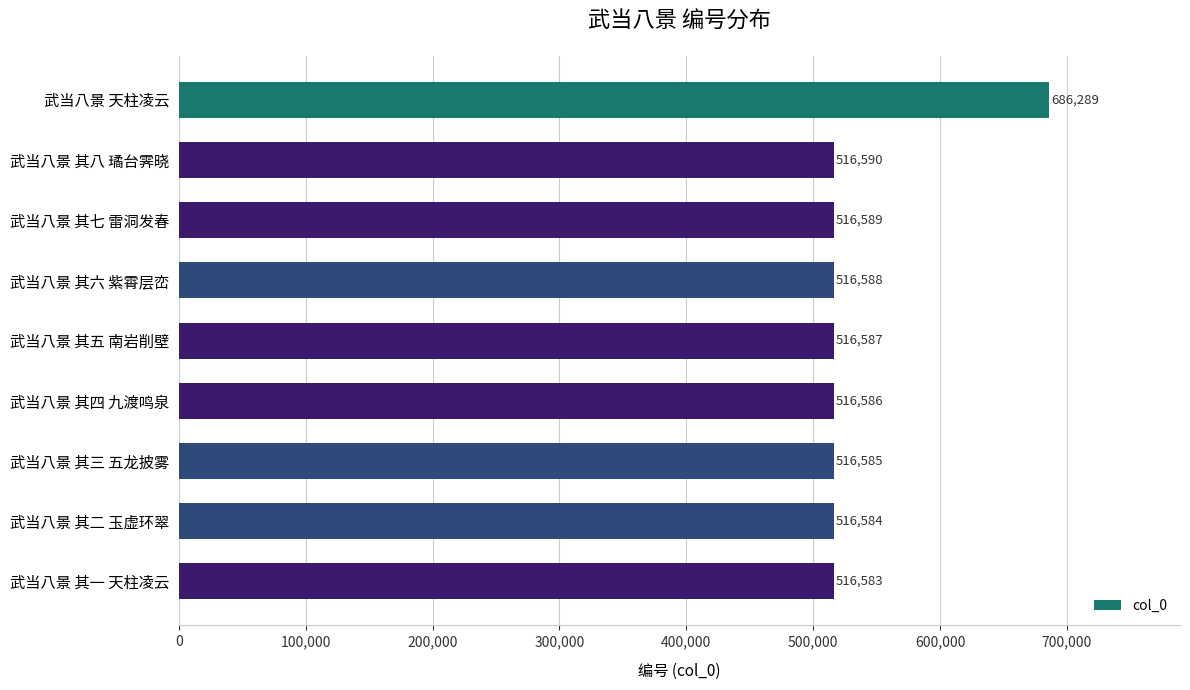

What is the greatest value displayed?

686289